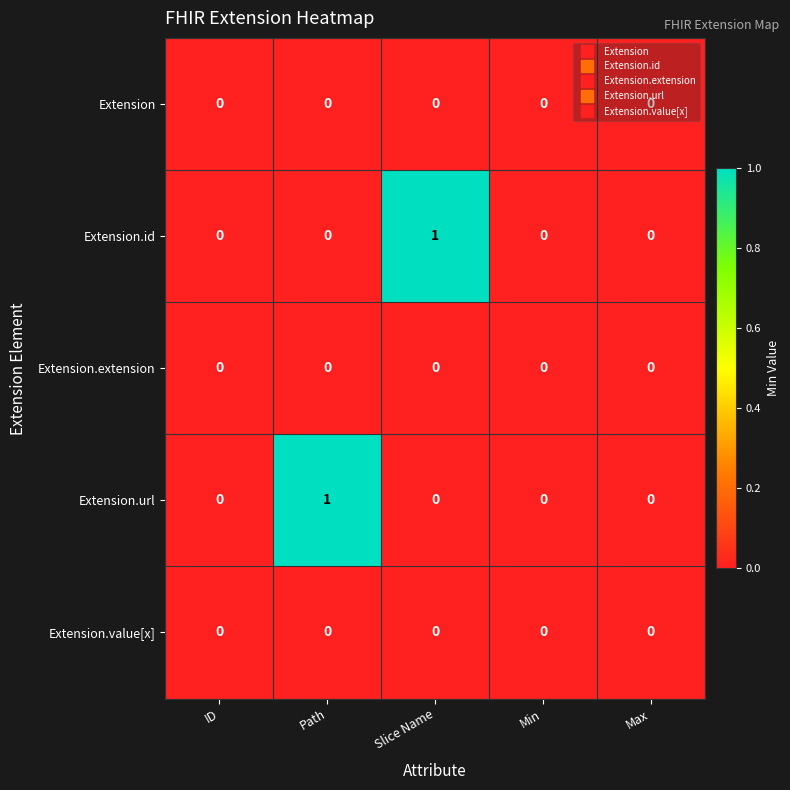

Count the Extension.url values in the range 0 to 1.

5